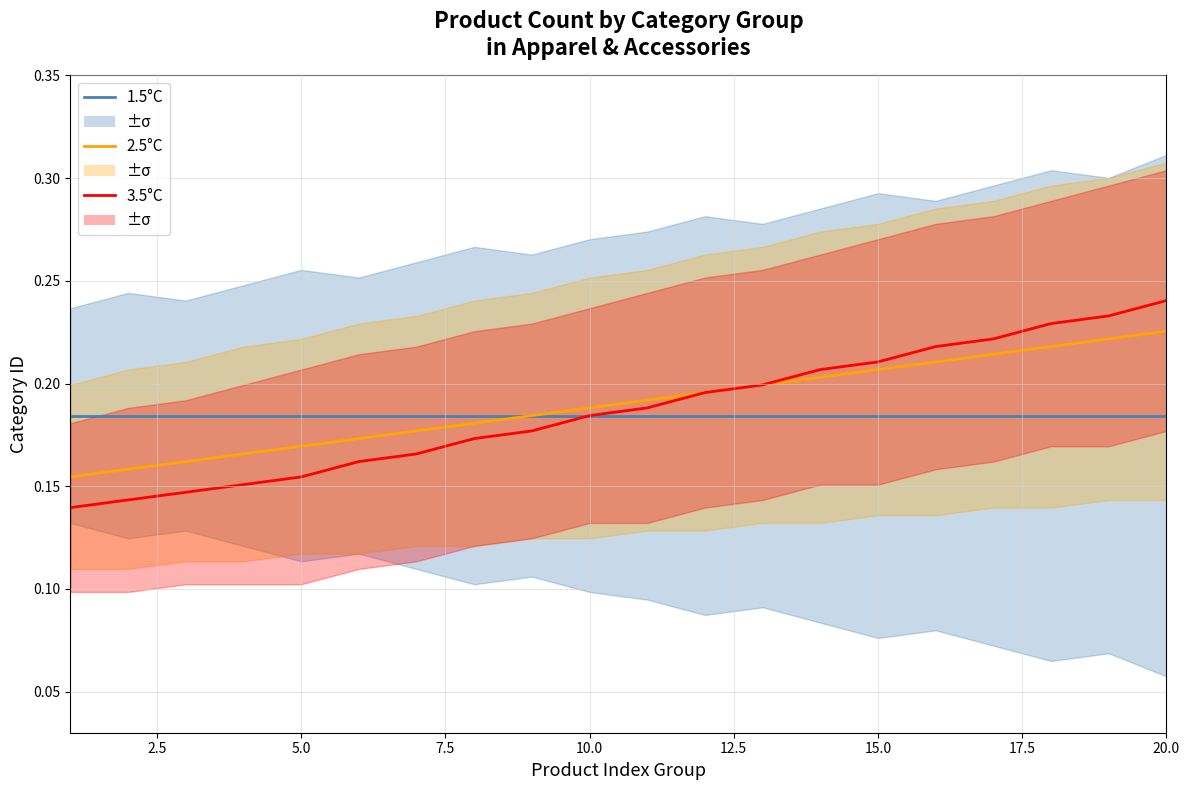

True or false: 3.5°C has more than 1 interior local peaks.

False